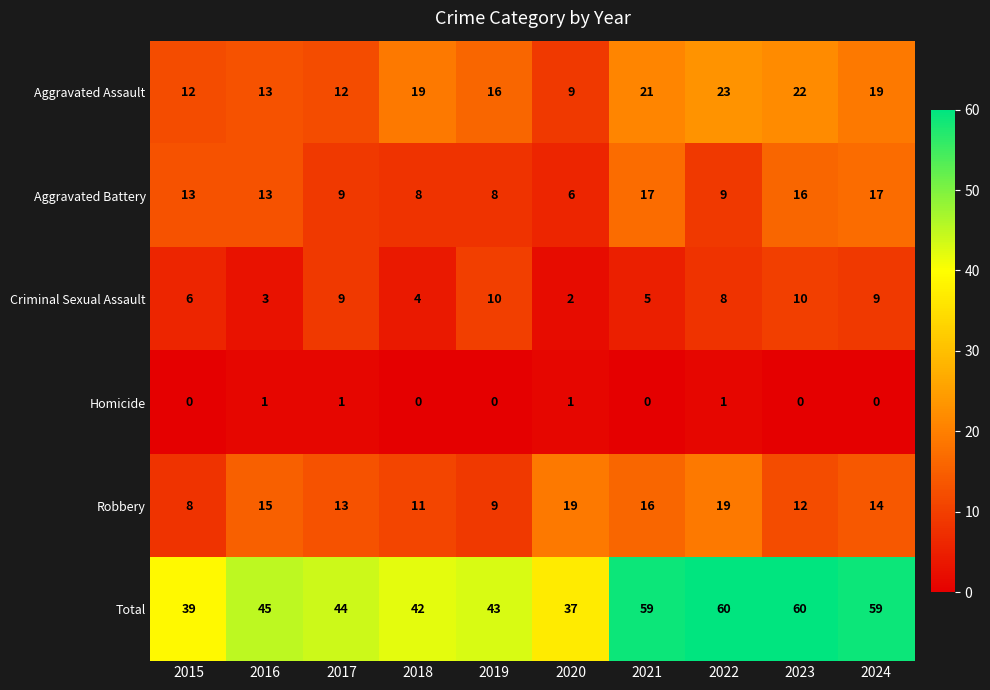

At how many categories does at least one series exceed 35?

10